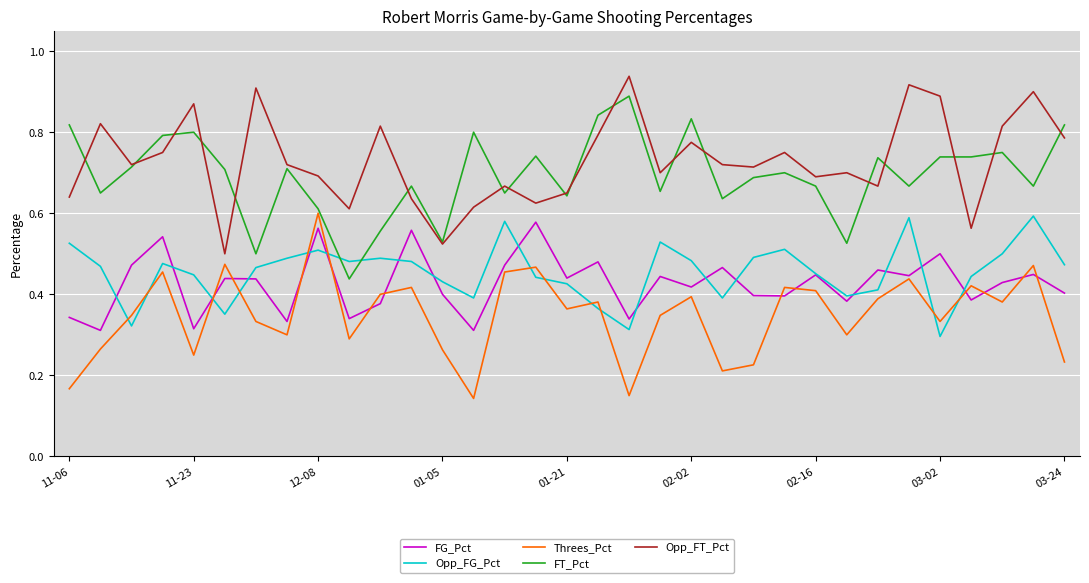

True or false: Threes_Pct and Opp_FT_Pct intersect in this chart.

False